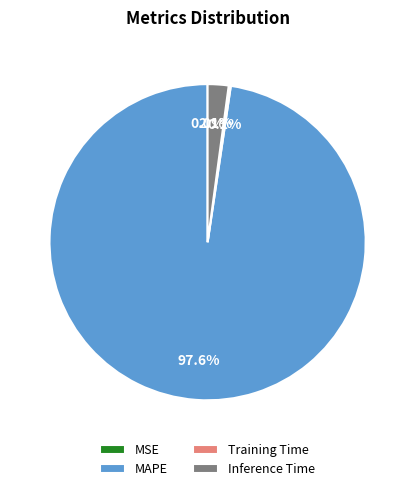

Which category has the biggest portion of the pie?

MAPE